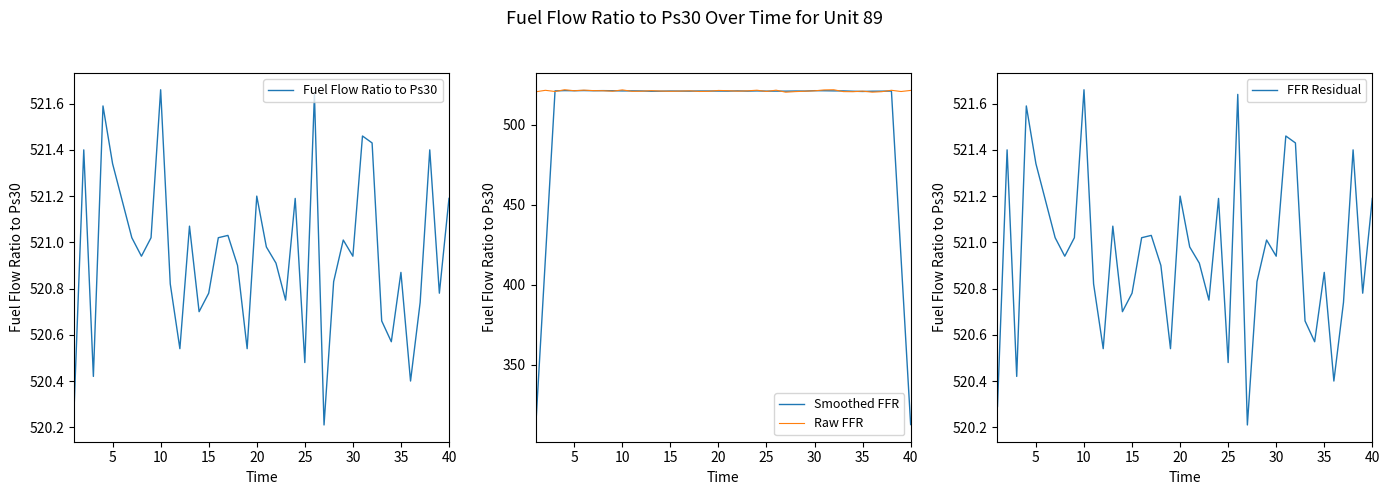

Which series has the largest total across all categories?

Raw FFR